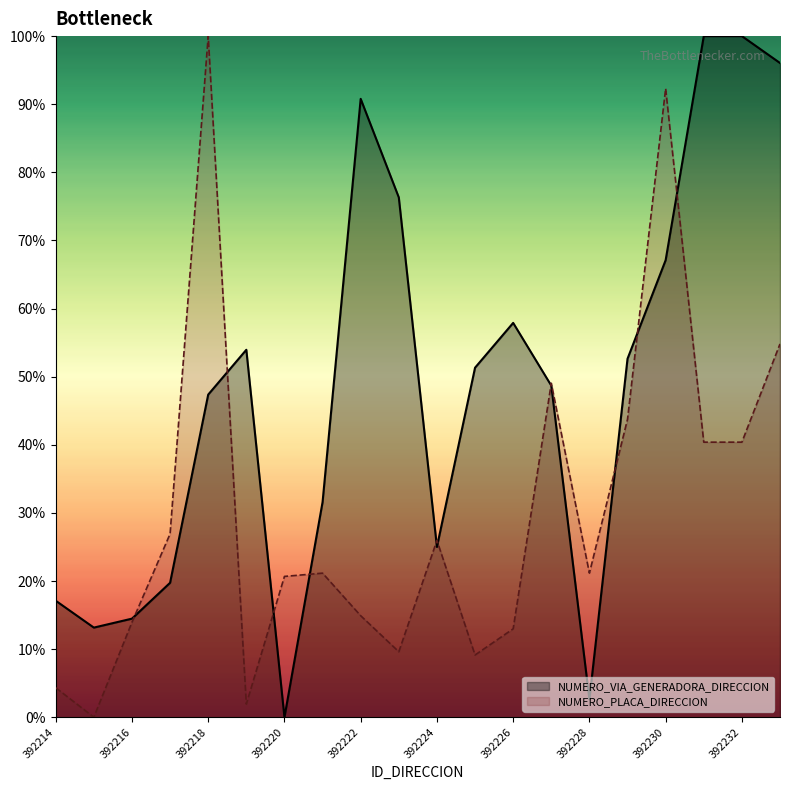

What is the highest value of the NUMERO_VIA_GENERADORA_DIRECCION series?

100.0